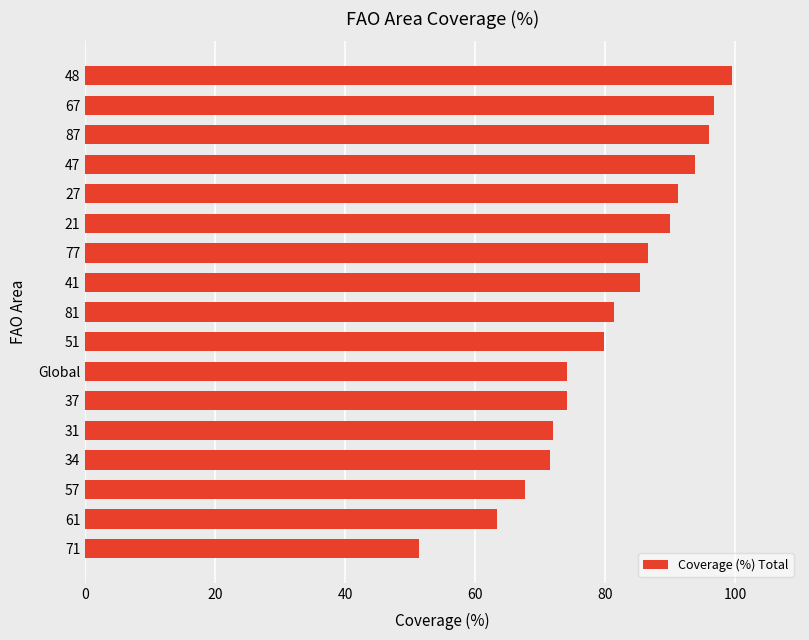

True or false: the data shows 54.6 at 77.

False